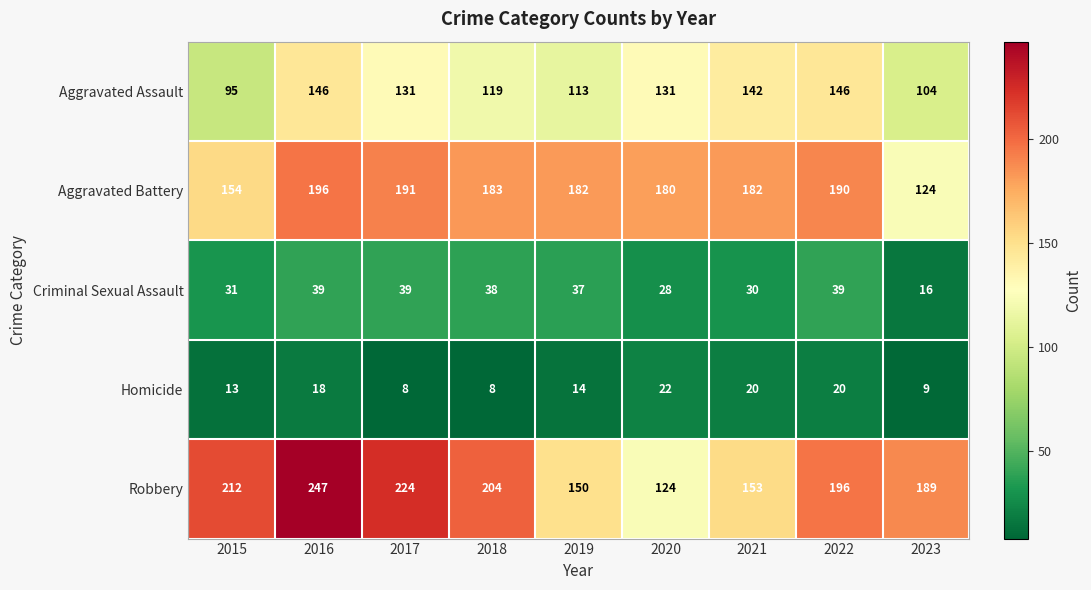

Which category has the lowest value in the Aggravated Assault series?

2015